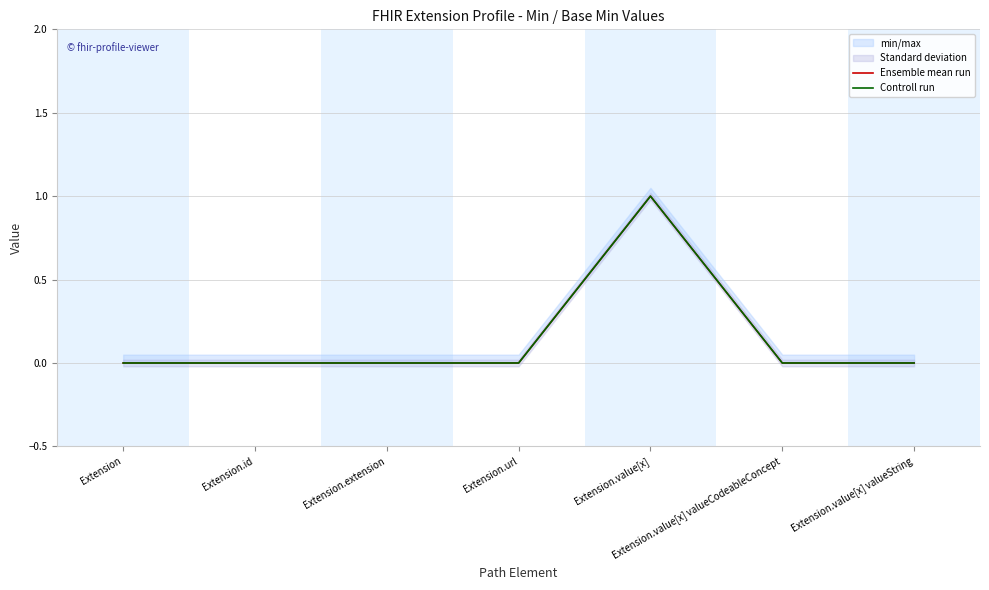

Between Extension.value[x] valueCodeableConcept and Extension.value[x] valueString, which series saw the biggest shift?

Ensemble mean run